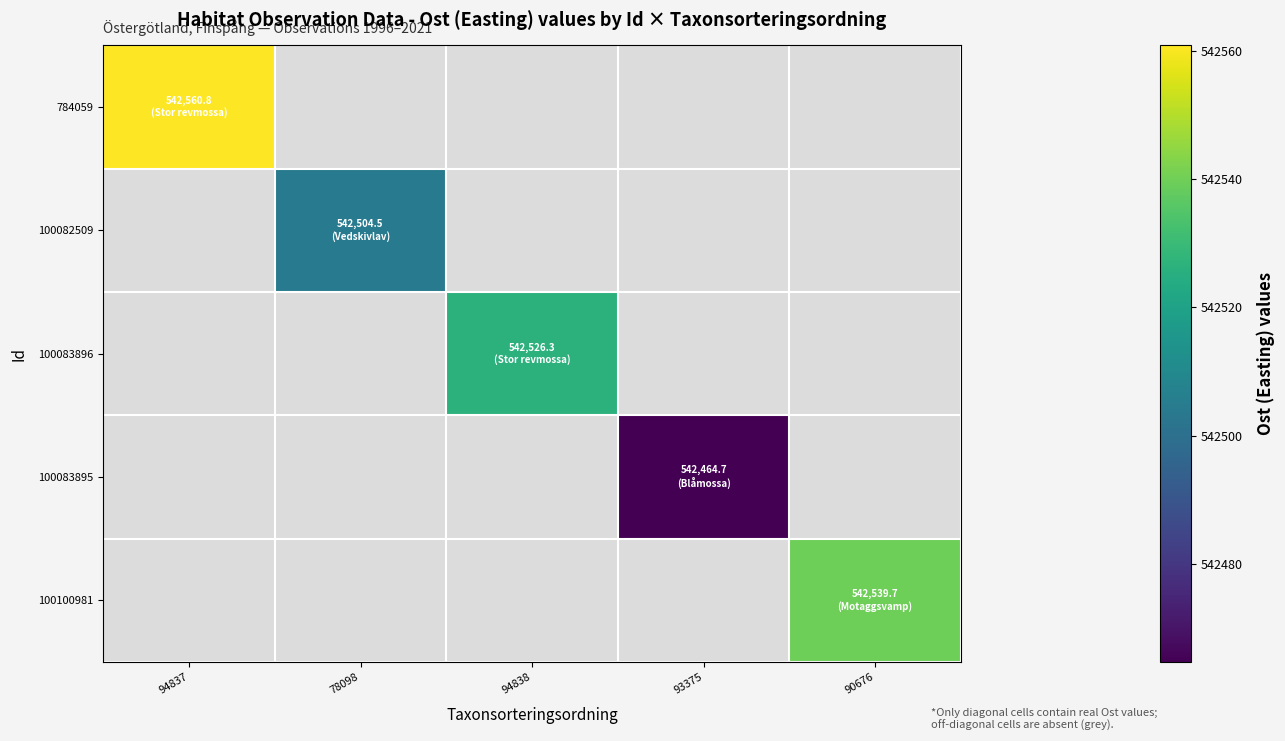

List the series in order of their peak value, lowest first.

100083895, 100082509, 100083896, 100100981, 784059